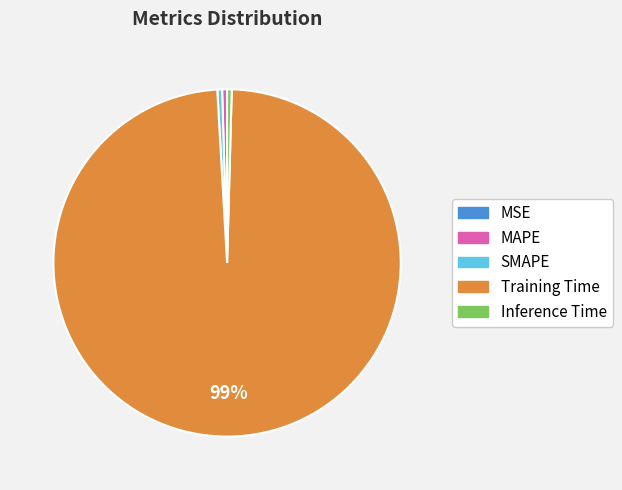

To the nearest percent, what is the average slice percentage?

20%